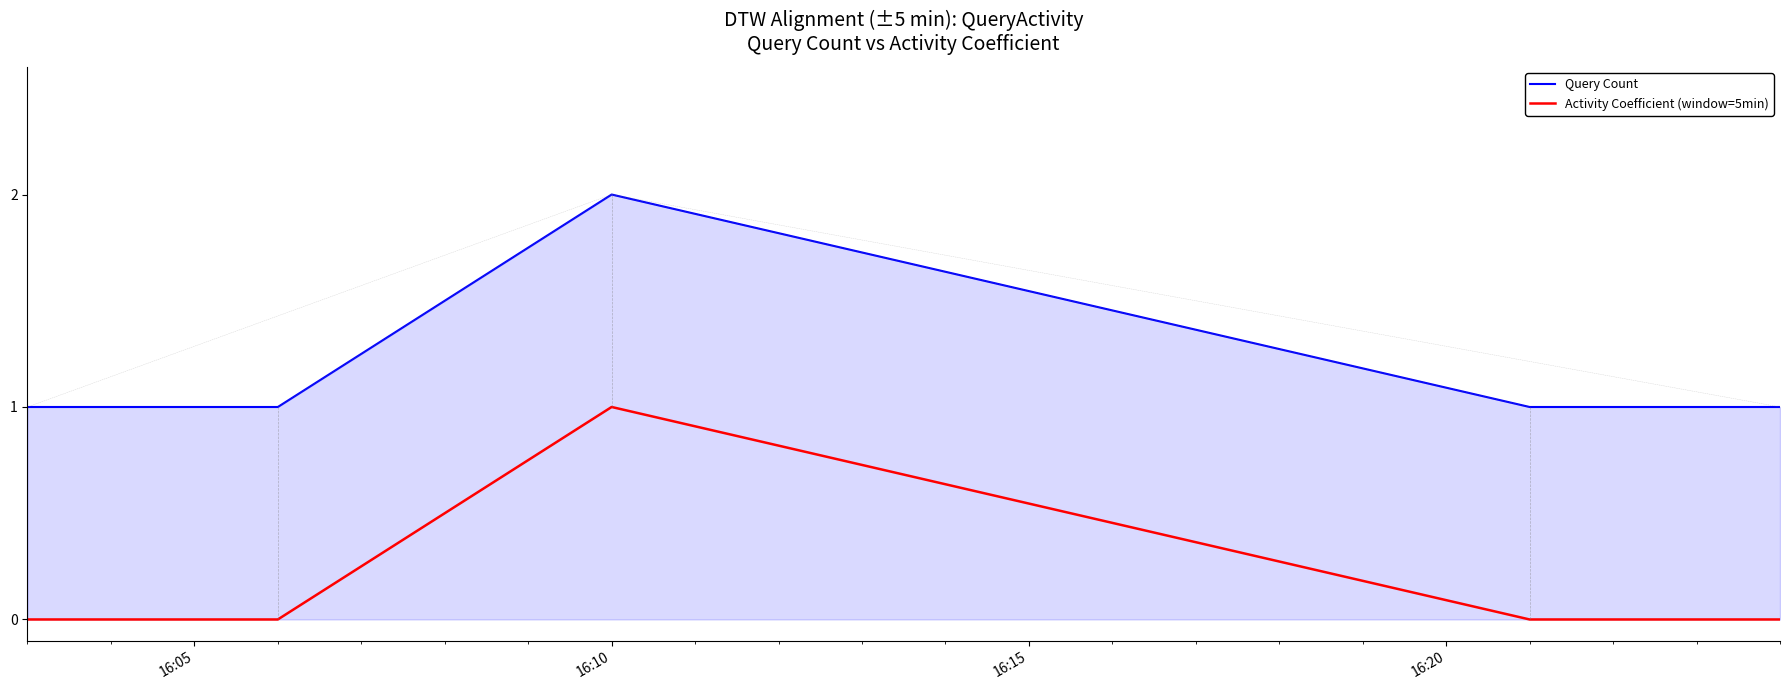

Reading right to left, transcribe all the data shown in this chart.

Query Count: 1	1	2	1	1
Activity Coefficient (window=5min): 0	0	1	0	0